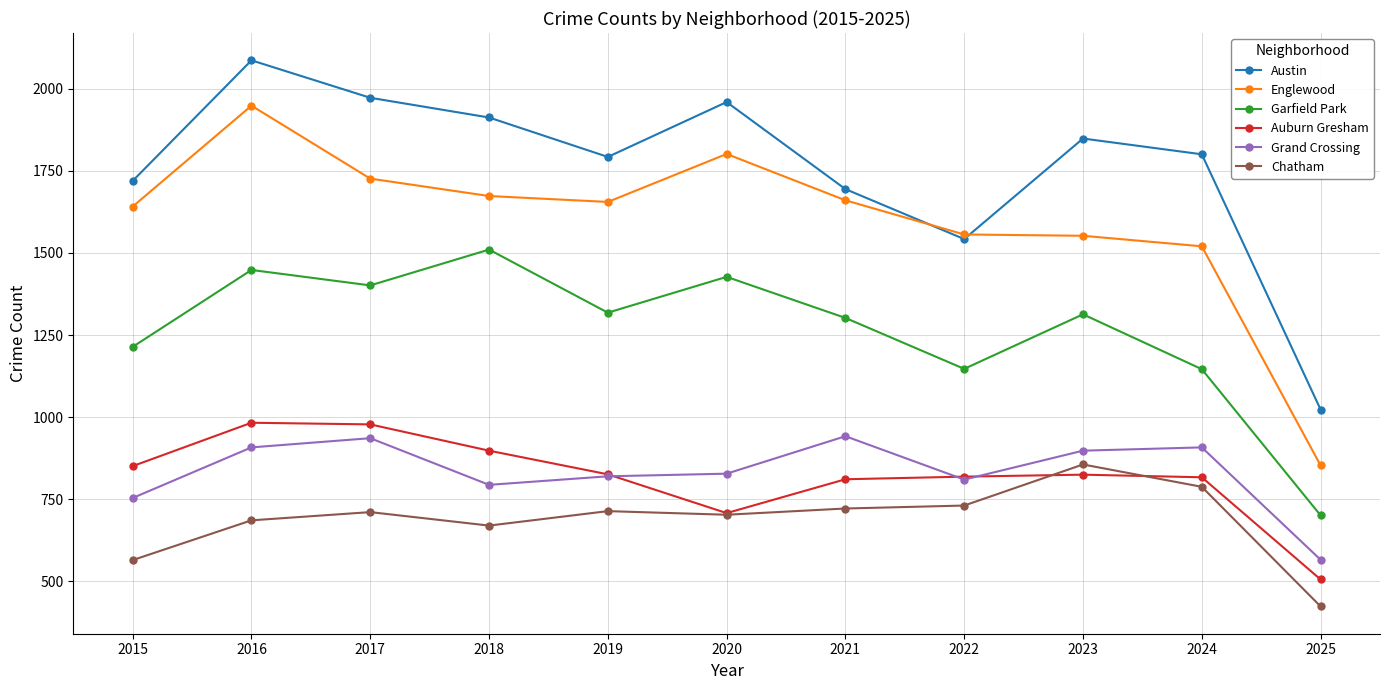

What is the spread (max minus min) of values at 2020?

1256